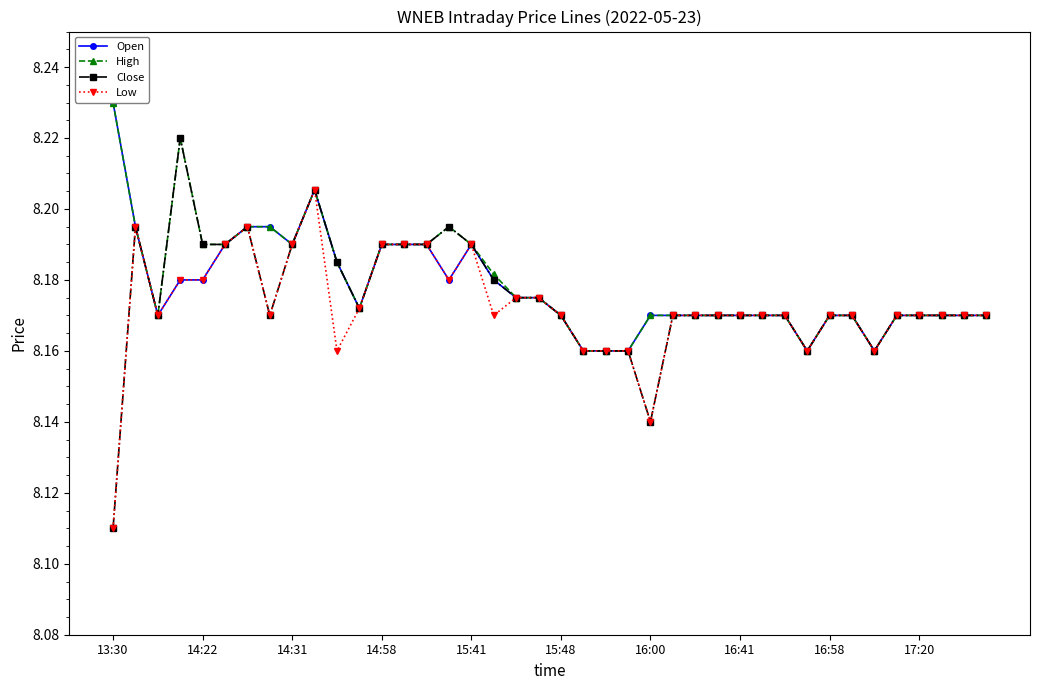

Which series has the widest spread of values?

Close